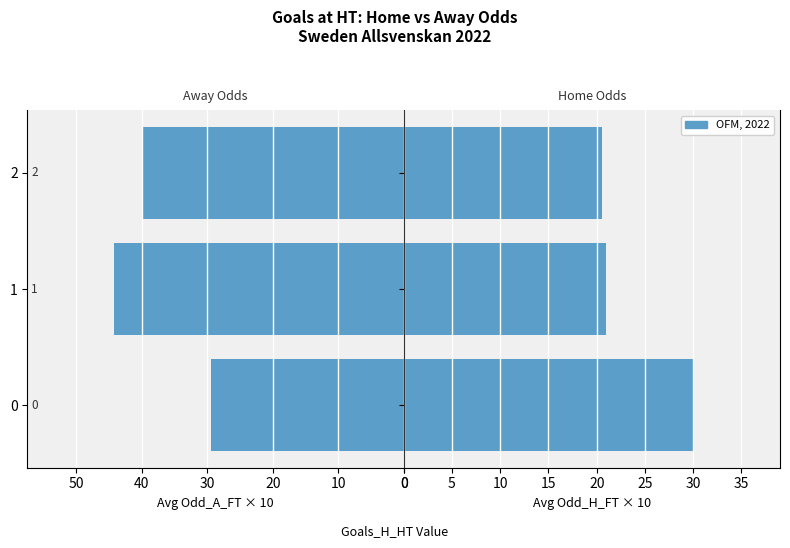

What is the highest value of the Avg Odd_A_FT × 10 series?

44.2